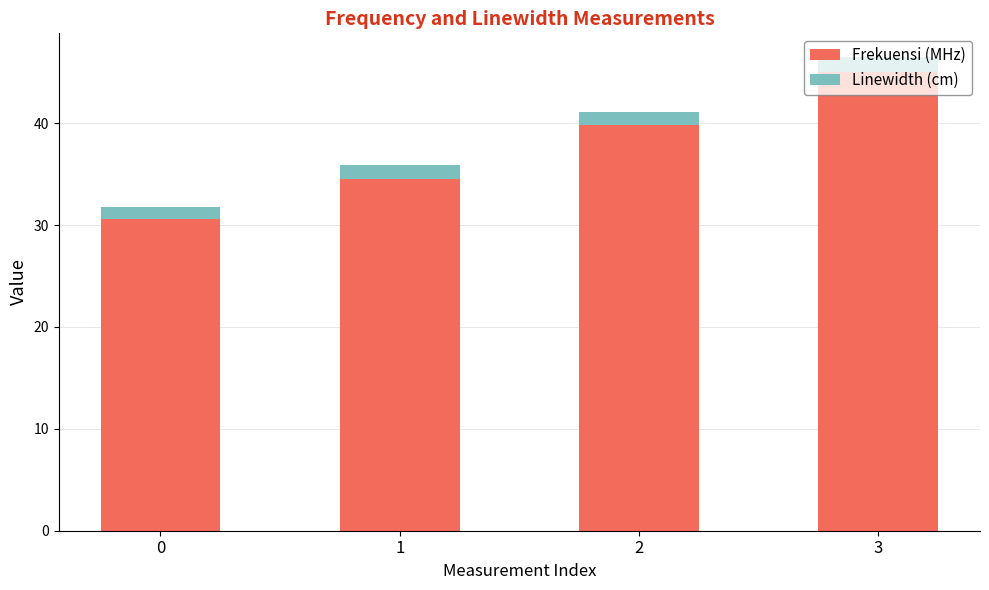

How many categories are shown in the chart?

4